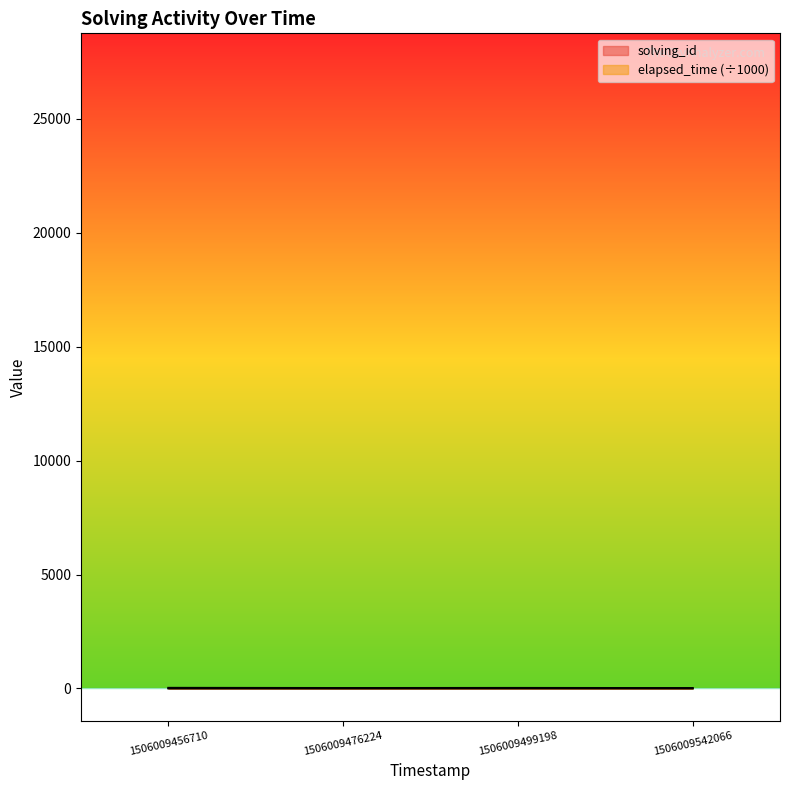

True or false: solving_id and elapsed_time intersect in this chart.

False